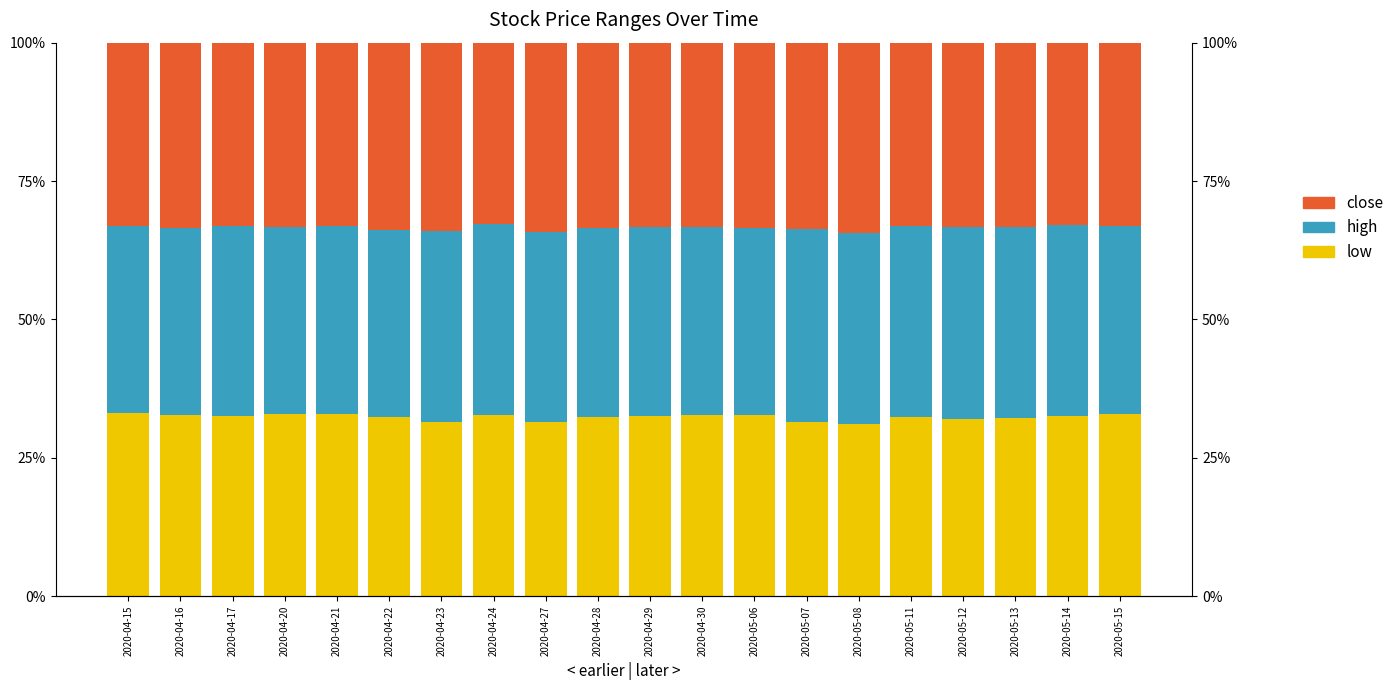

Reading left to right, list all the values displayed in this chart.

low: 2020-04-15=0.3	2020-04-16=0.3	2020-04-17=0.3	2020-04-20=0.3	2020-04-21=0.3	2020-04-22=0.3	2020-04-23=0.3	2020-04-24=0.3	2020-04-27=0.3	2020-04-28=0.3	2020-04-29=0.3	2020-04-30=0.3	2020-05-06=0.3	2020-05-07=0.3	2020-05-08=0.3	2020-05-11=0.3	2020-05-12=0.3	2020-05-13=0.3	2020-05-14=0.3	2020-05-15=0.3
high: 2020-04-15=0.3	2020-04-16=0.3	2020-04-17=0.3	2020-04-20=0.3	2020-04-21=0.3	2020-04-22=0.3	2020-04-23=0.3	2020-04-24=0.3	2020-04-27=0.3	2020-04-28=0.3	2020-04-29=0.3	2020-04-30=0.3	2020-05-06=0.3	2020-05-07=0.3	2020-05-08=0.3	2020-05-11=0.3	2020-05-12=0.3	2020-05-13=0.3	2020-05-14=0.3	2020-05-15=0.3
close: 2020-04-15=0.3	2020-04-16=0.3	2020-04-17=0.3	2020-04-20=0.3	2020-04-21=0.3	2020-04-22=0.3	2020-04-23=0.3	2020-04-24=0.3	2020-04-27=0.3	2020-04-28=0.3	2020-04-29=0.3	2020-04-30=0.3	2020-05-06=0.3	2020-05-07=0.3	2020-05-08=0.3	2020-05-11=0.3	2020-05-12=0.3	2020-05-13=0.3	2020-05-14=0.3	2020-05-15=0.3